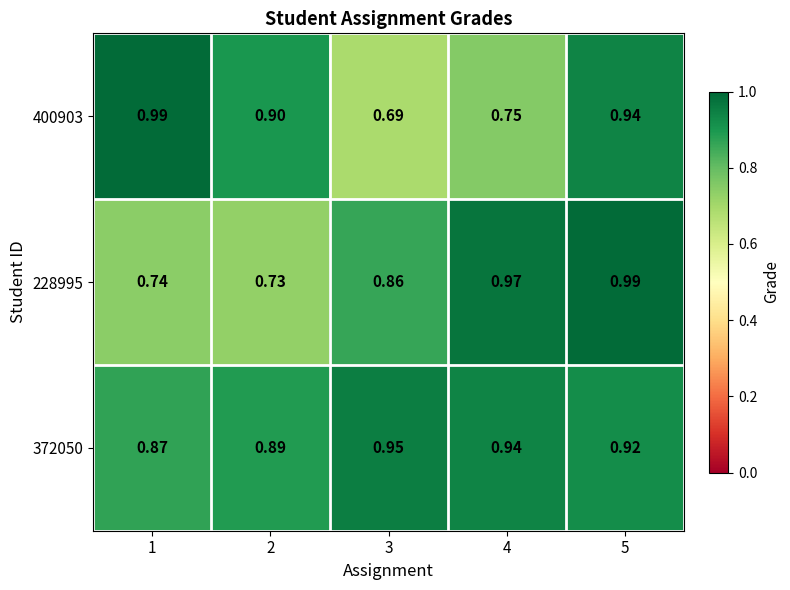

Is the value of 228995 at 2 greater than the value of 372050 at 1?

No